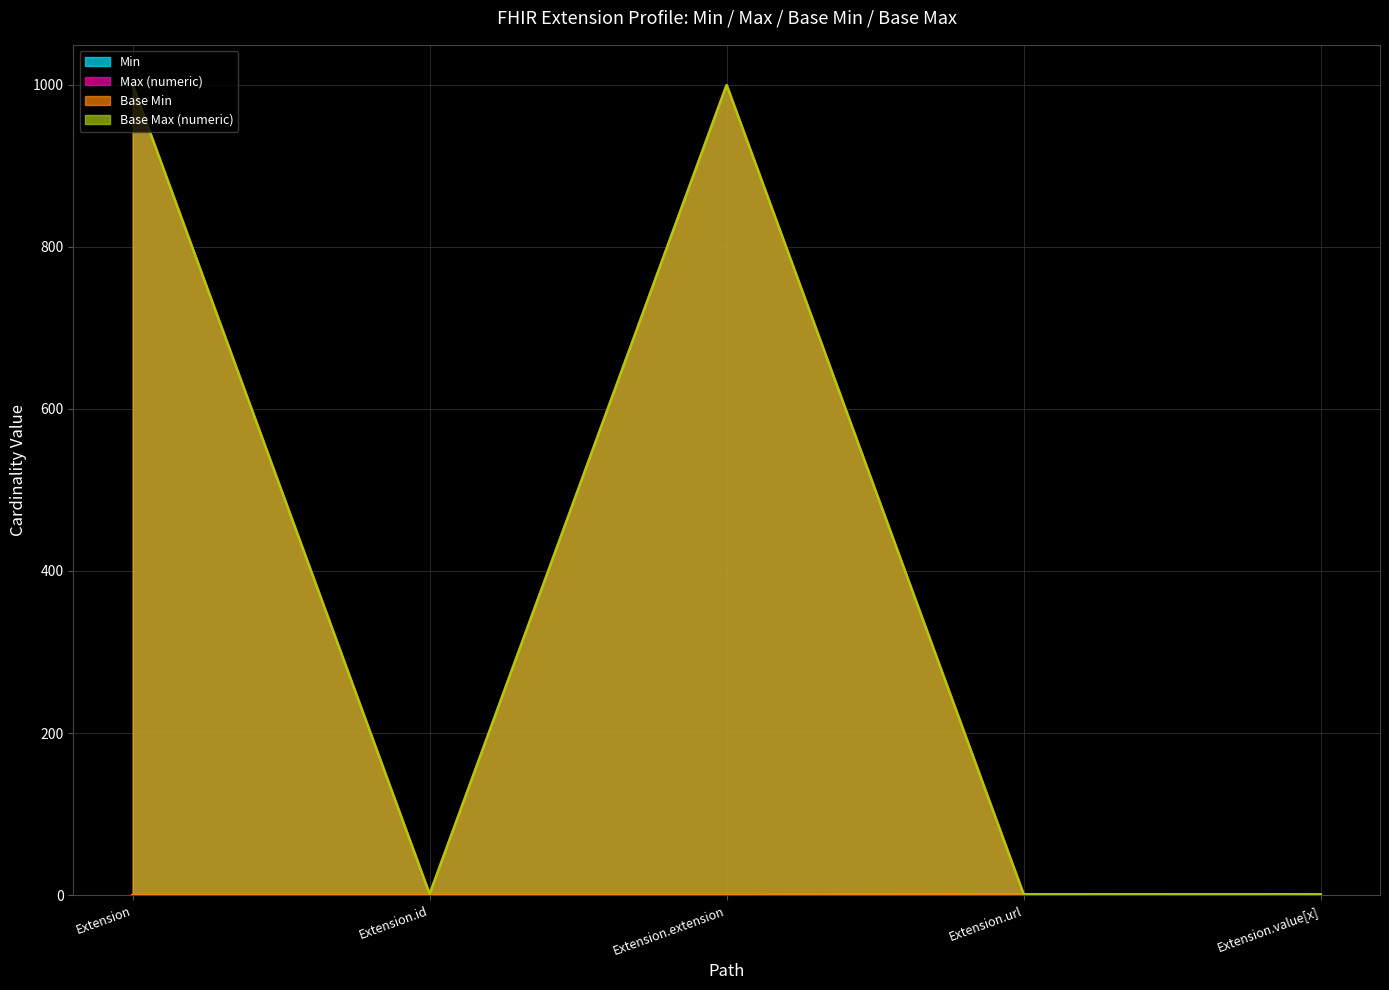

Reading left to right, transcribe all the data shown in this chart.

Min: 0	0	0	1	0
Max (numeric): 999	1	999	1	1
Base Min: 0	0	0	1	0
Base Max (numeric): 999	1	999	1	1